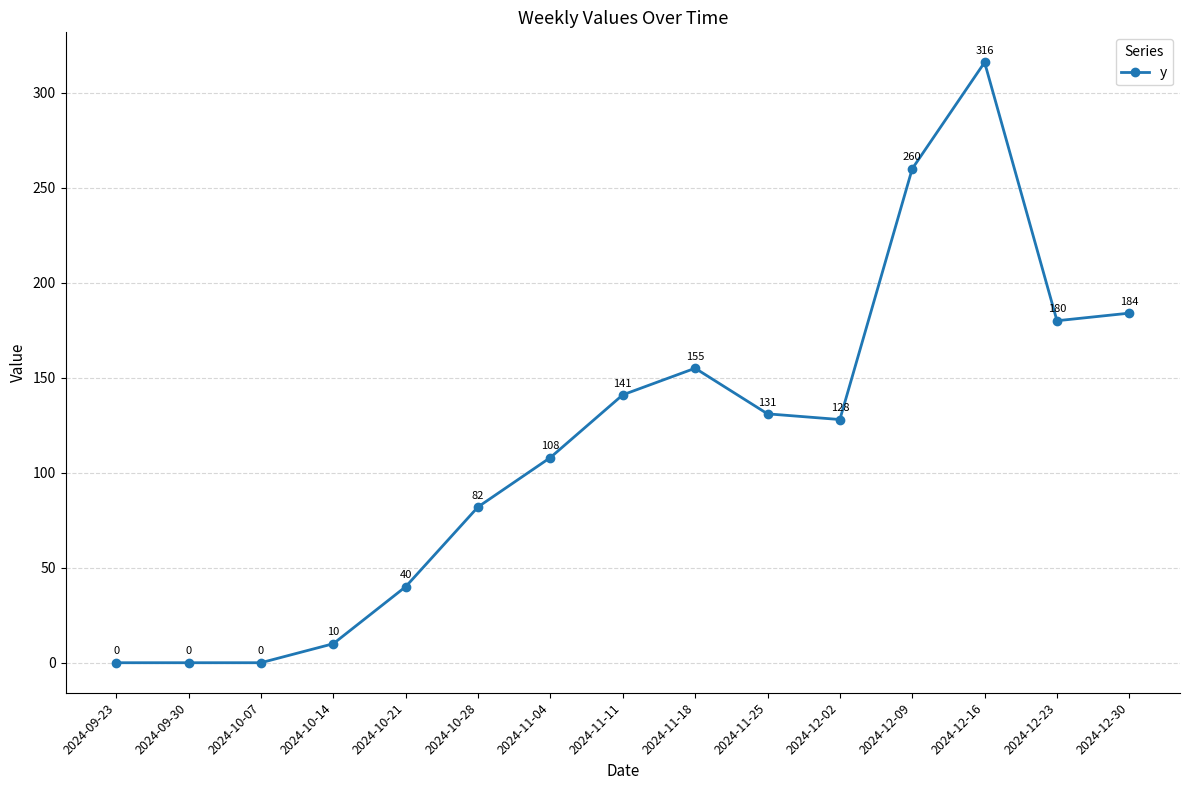

At which category does the chart reach its peak across all series?

2024-12-16